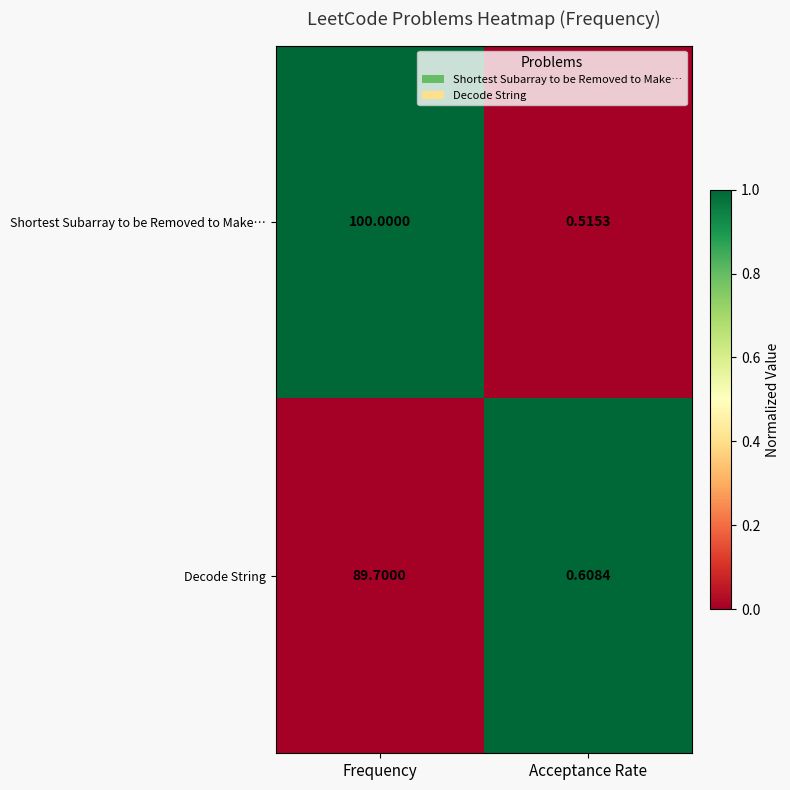

What is the maximum value shown in the chart?

100.0